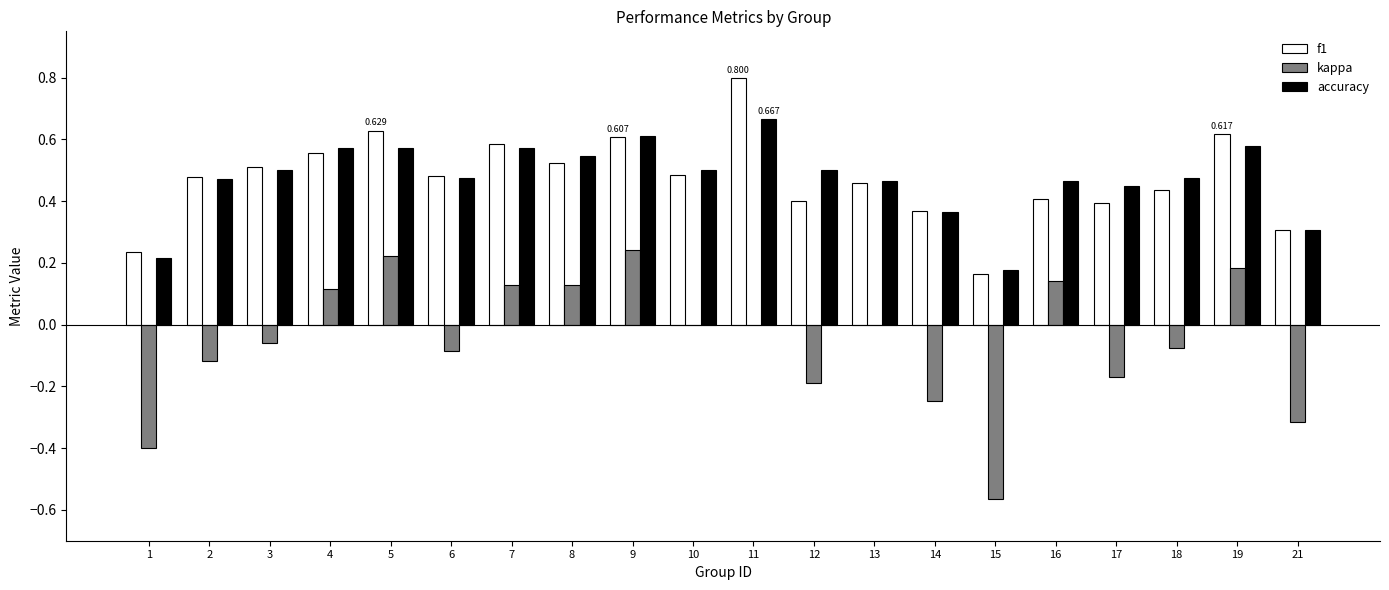

What is the total value across all series at 3?

1.0